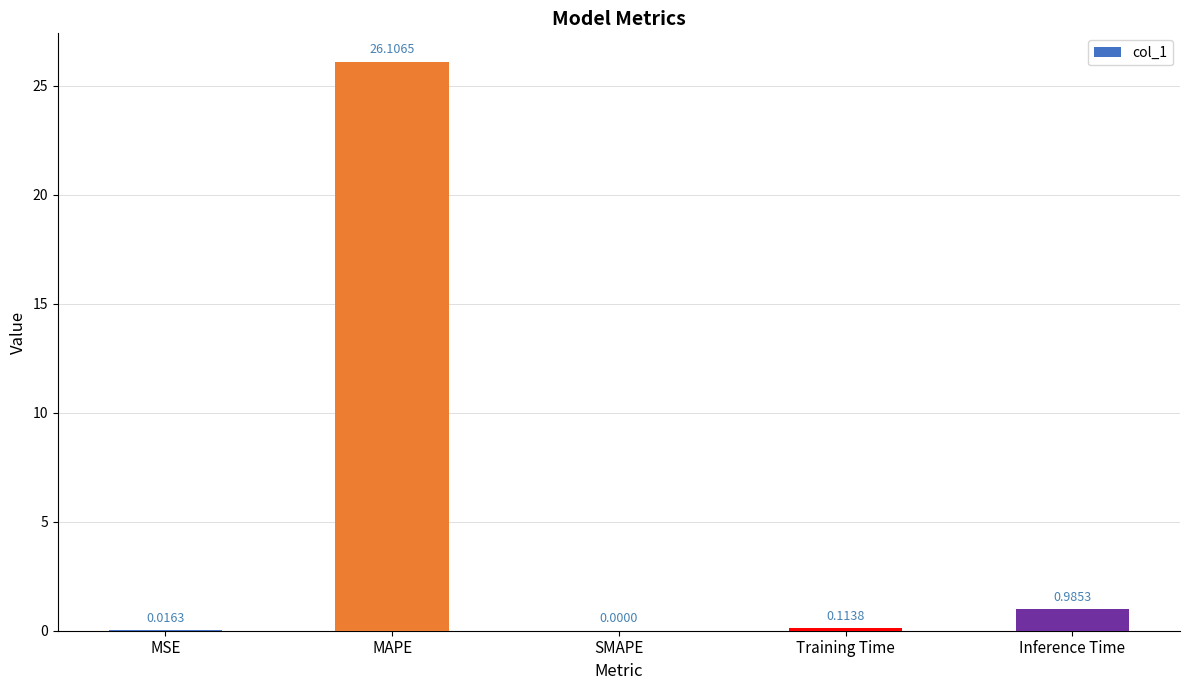

What is the change in value from SMAPE to Inference Time?

+1.0